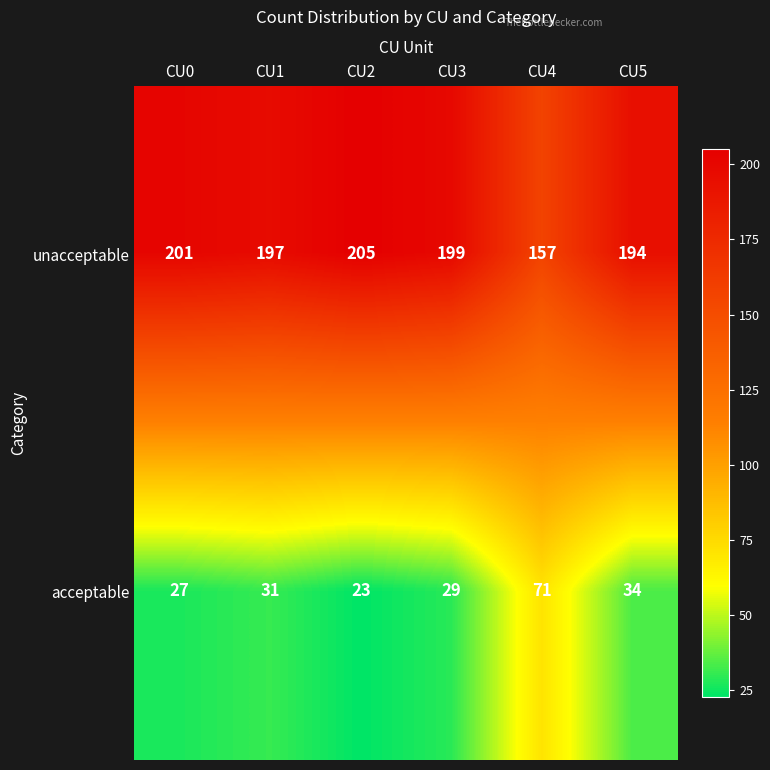

Which category has the lowest value across all series?

CU2